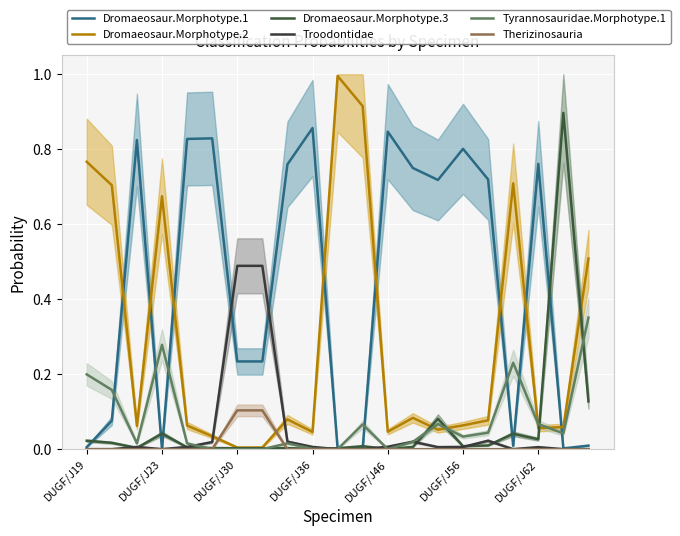

In Dromaeosaur.Morphotype.1, how many points are higher than both neighbors (excluding endpoints)?

6